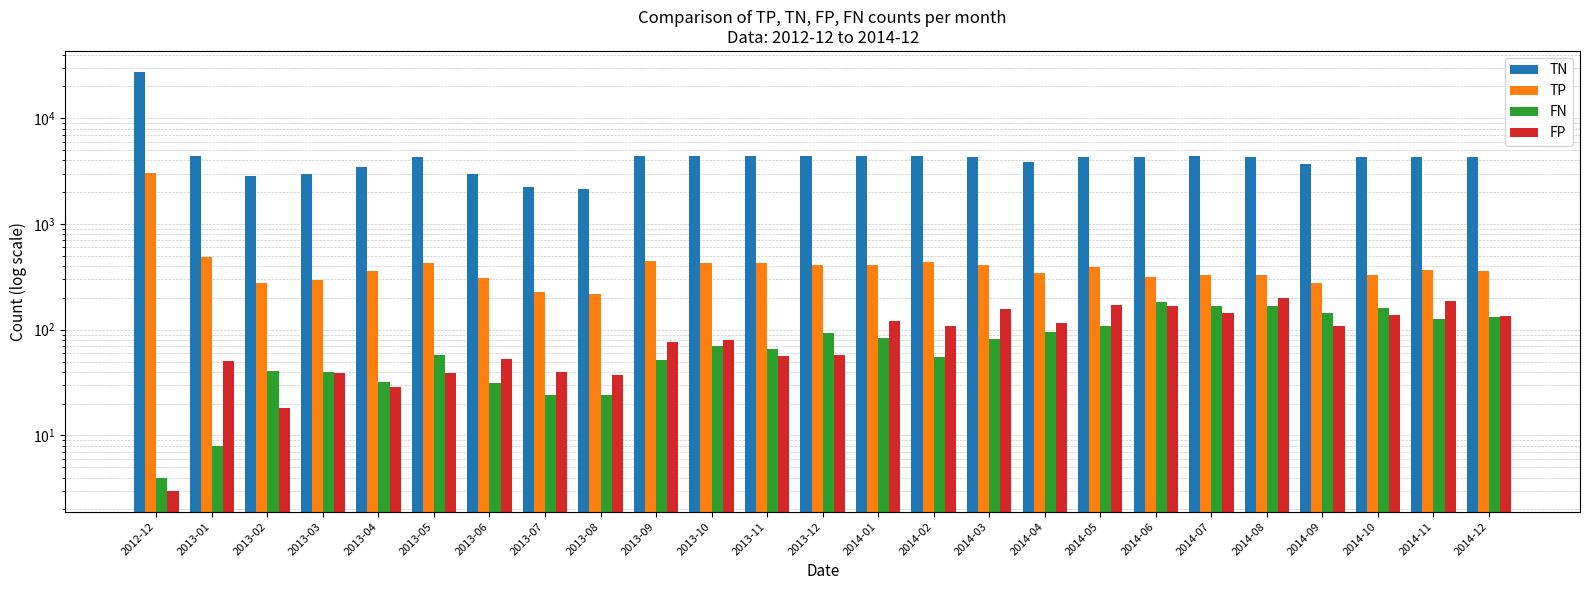

What is the value of the FN bar at the 12th from the left?

66